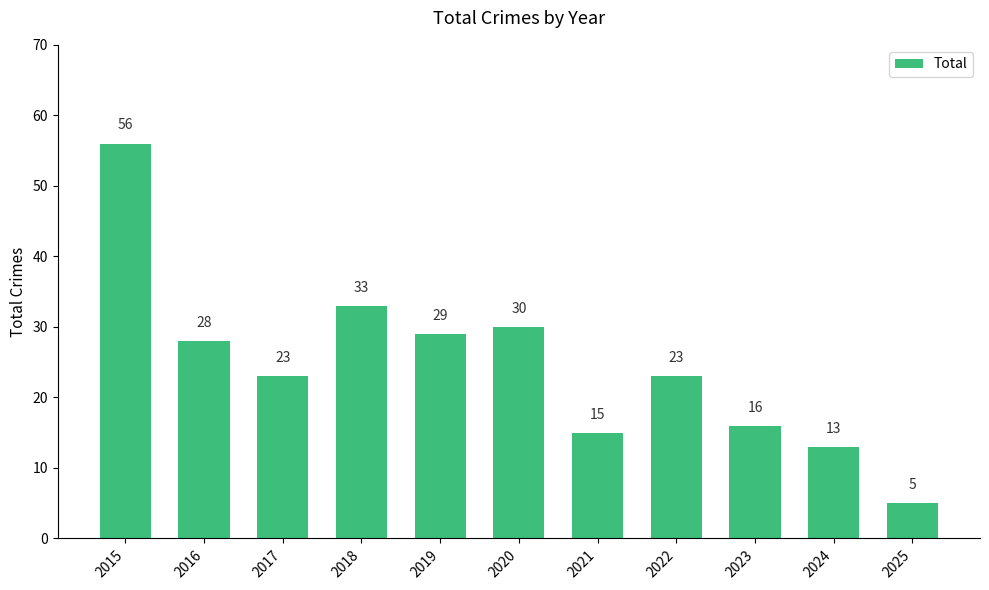

Where is the data nearest to the value 30?

2020